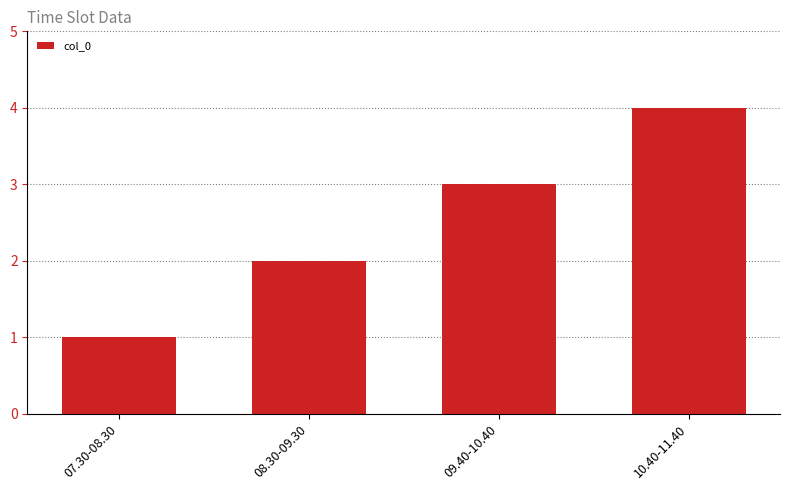

What is the ratio of the value at 10.40-11.40 to the value at 07.30-08.30?

4.0